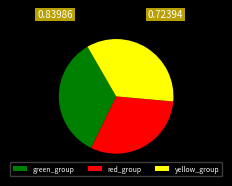

Combined, do yellow_group and green_group account for over 50%?

Yes